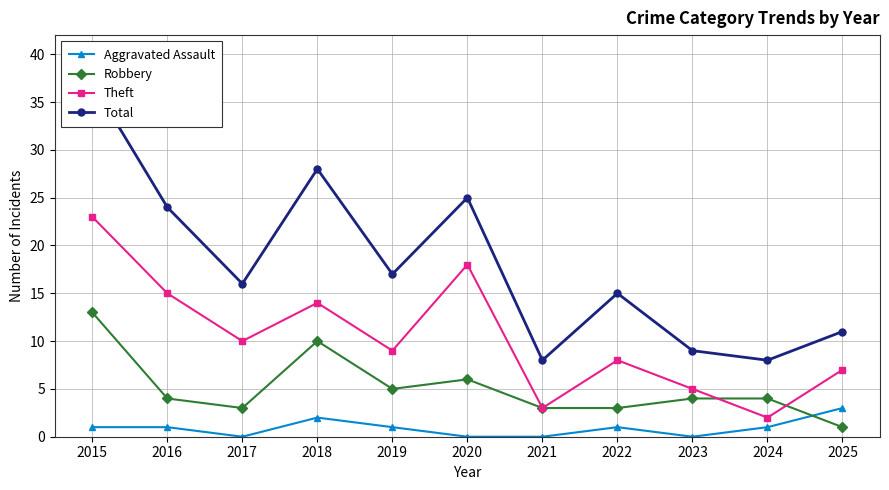

What is the difference between the second highest and second lowest values in the Robbery series?

7